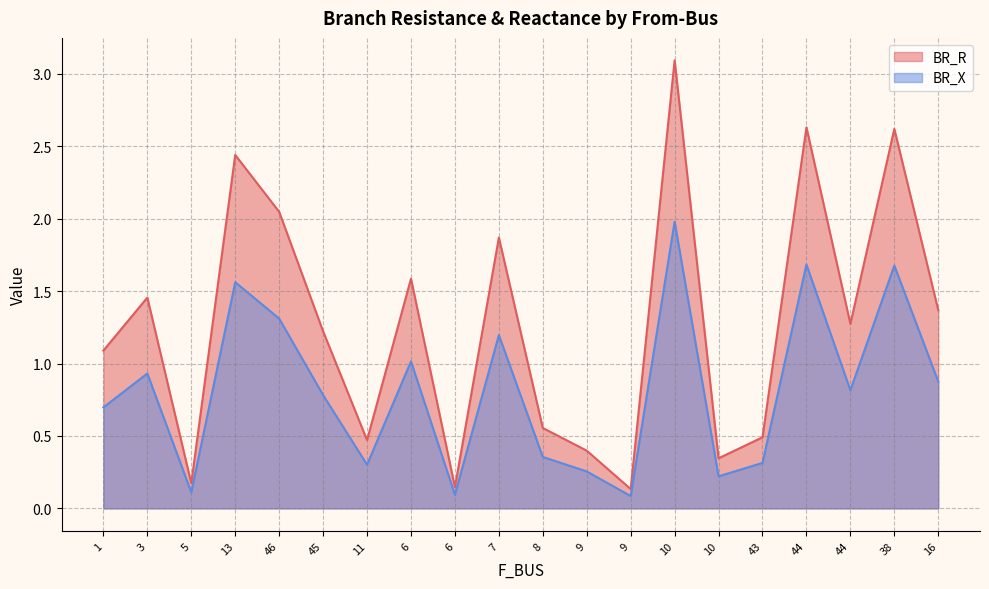

Reading left to right, what are all the values shown in this chart?

BR_R: 1=1.1	3=1.5	5=0.2	13=2.4	46=2.0	45=1.2	11=0.5	6=1.6	6=0.1	7=1.9	8=0.6	9=0.4	9=0.1	10=3.1	10=0.3	43=0.5	44=2.6	44=1.3	38=2.6	16=1.4
BR_X: 1=0.7	3=0.9	5=0.1	13=1.6	46=1.3	45=0.8	11=0.3	6=1.0	6=0.1	7=1.2	8=0.4	9=0.3	9=0.1	10=2.0	10=0.2	43=0.3	44=1.7	44=0.8	38=1.7	16=0.9